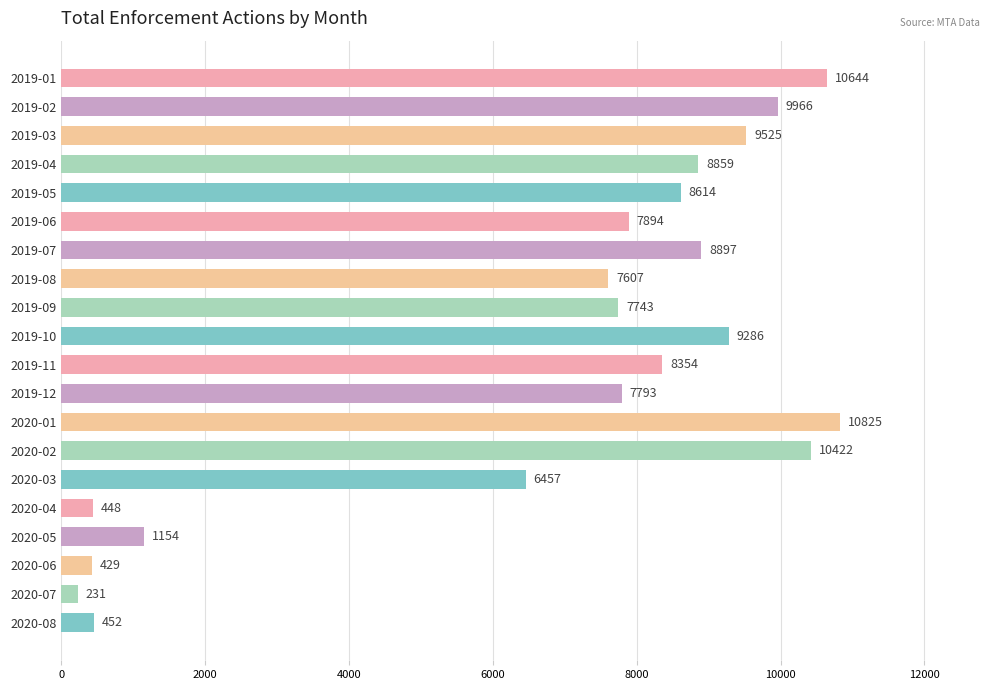

How many values are below 8354?

10